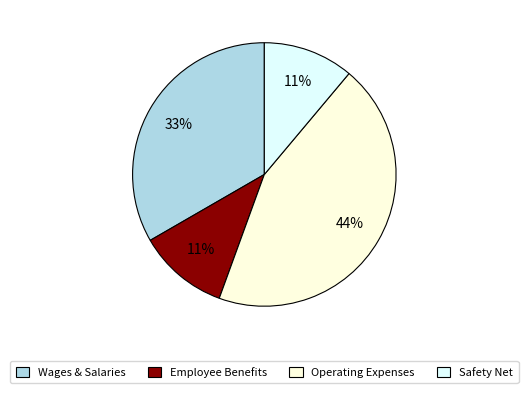

Is there a majority slice in this chart?

No